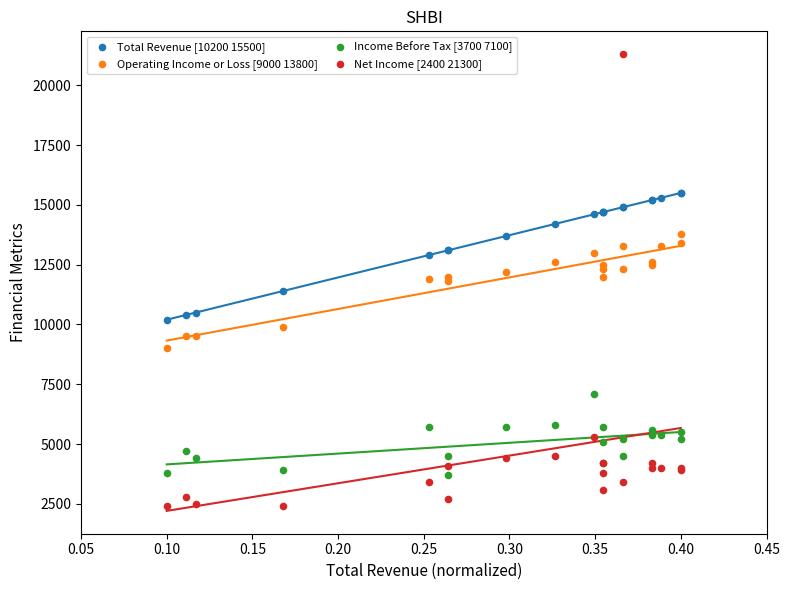

Which series reaches the maximum Y coordinate?

Net Income [2400 21300]